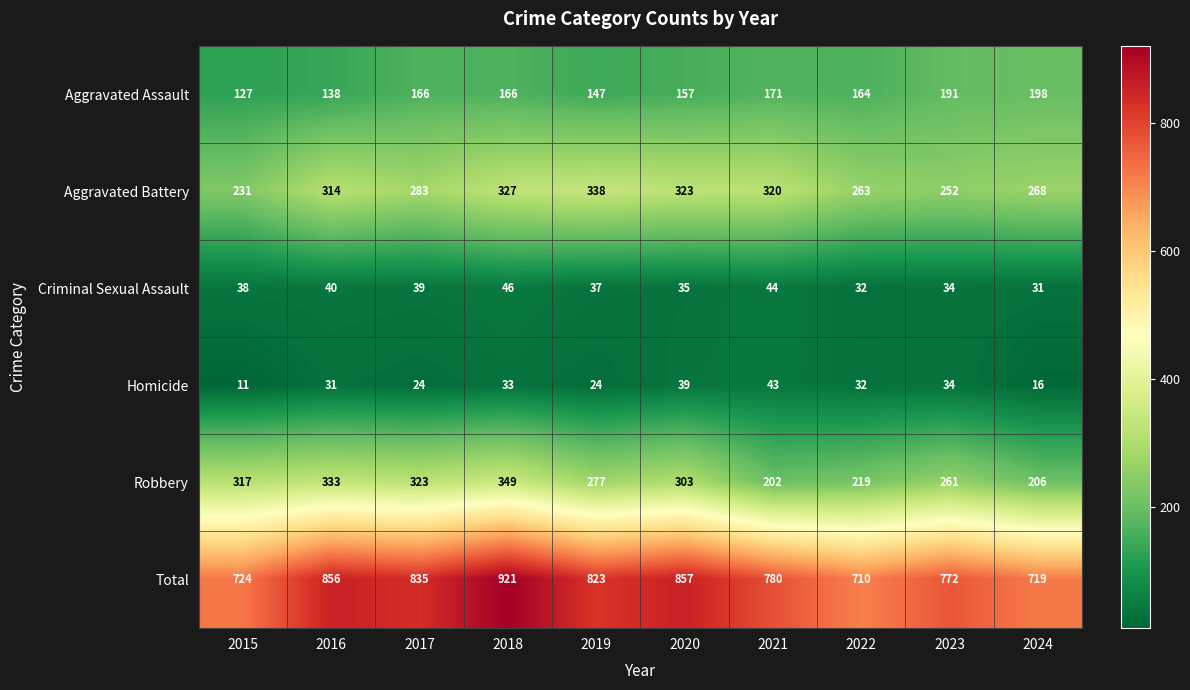

What is the minimum value shown in the chart?

11